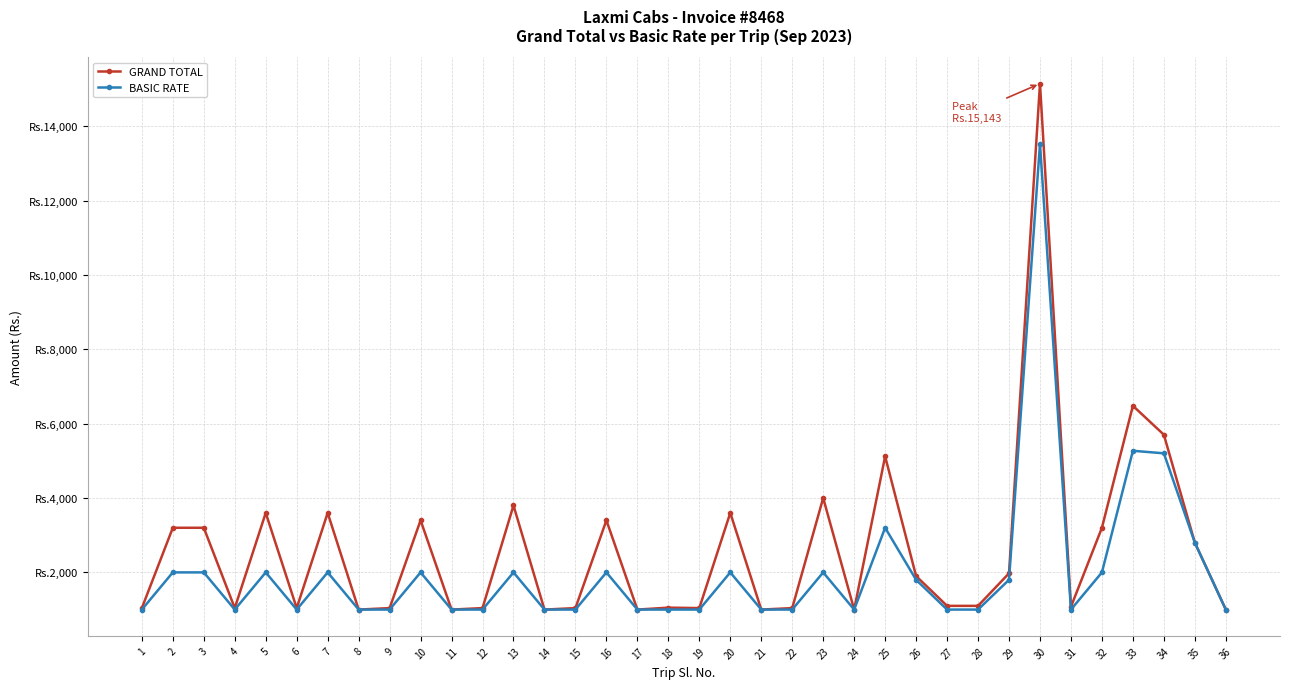

What are all the series names shown in the legend?

GRAND TOTAL, BASIC RATE